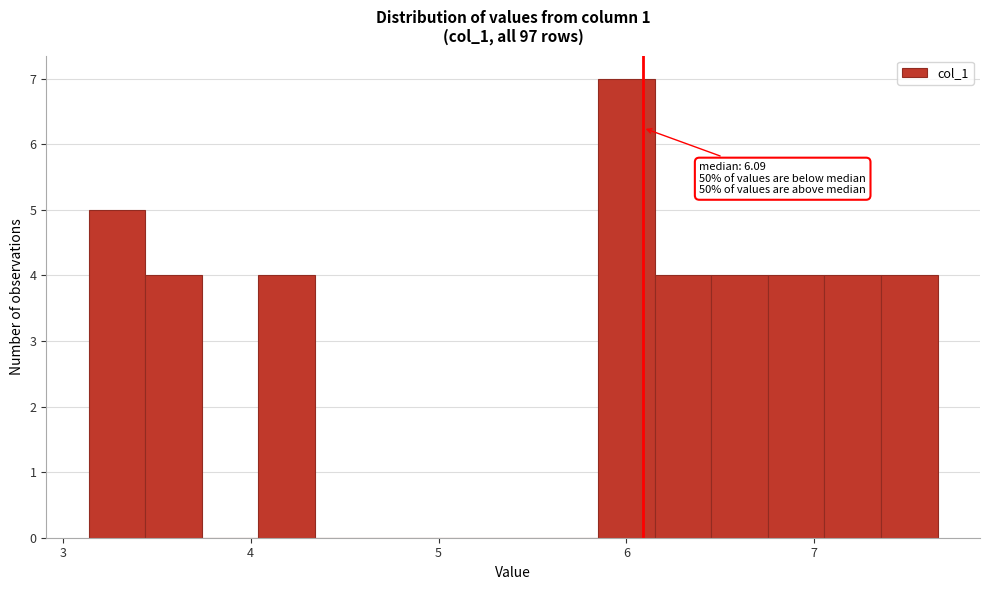

Around what value on the x-axis is the tallest bar? Give the approximate position of its centre, as read against the axis.

6.0